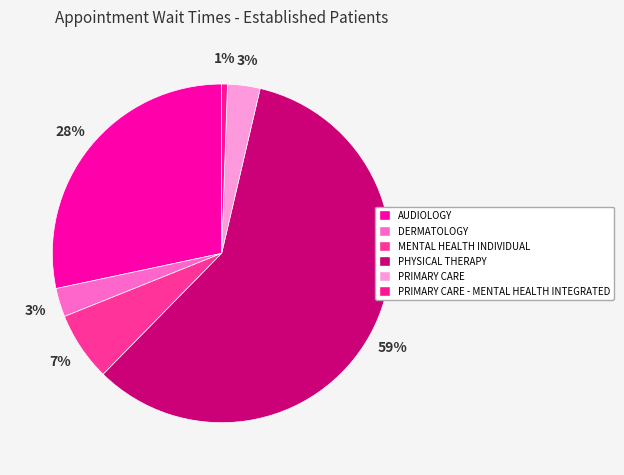

The MENTAL HEALTH INDIVIDUAL slice represents 1% of the pie. True or false?

False